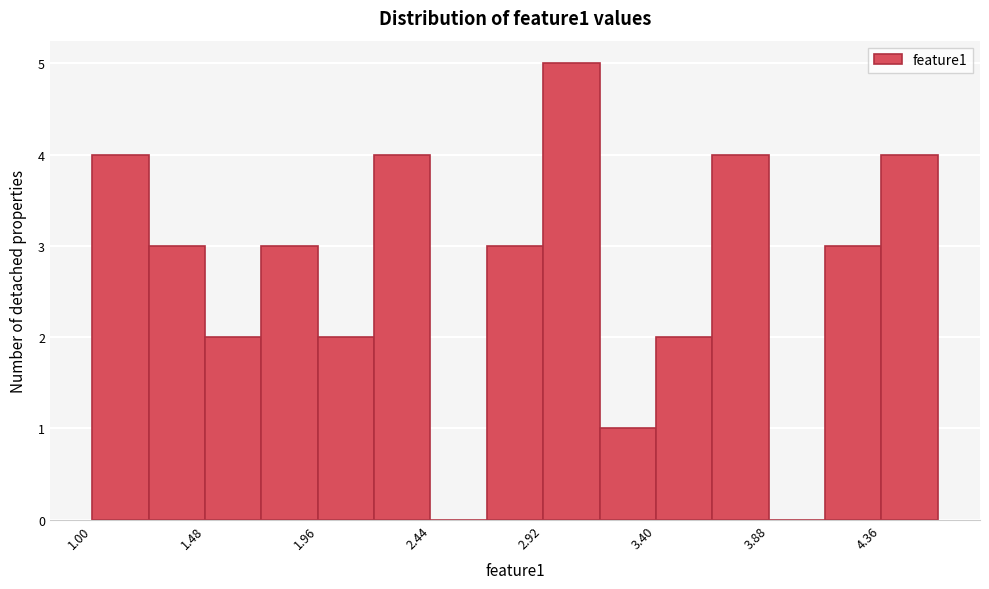

Reading left to right, transcribe this chart: for each bar, give the range it covers on the x-axis and its height. Neither the bar edges nor the heights are printed on the chart, so give them approximately, as read against the axes.

1.00 to 1.25: 4
1.25 to 1.50: 3
1.50 to 1.70: 2
1.70 to 1.95: 3
1.95 to 2.20: 2
2.20 to 2.45: 4
2.45 to 2.70: 0
2.70 to 2.90: 3
2.90 to 3.15: 5
3.15 to 3.40: 1
3.40 to 3.65: 2
3.65 to 3.90: 4
3.90 to 4.10: 0
4.10 to 4.35: 3
4.35 to 4.60: 4